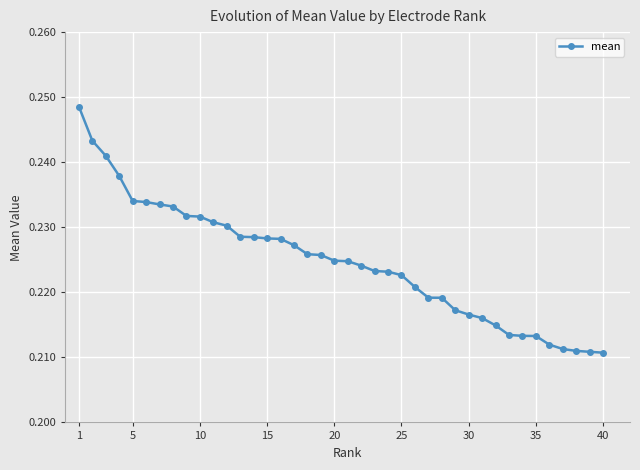

How many distinct data groups are displayed?

1